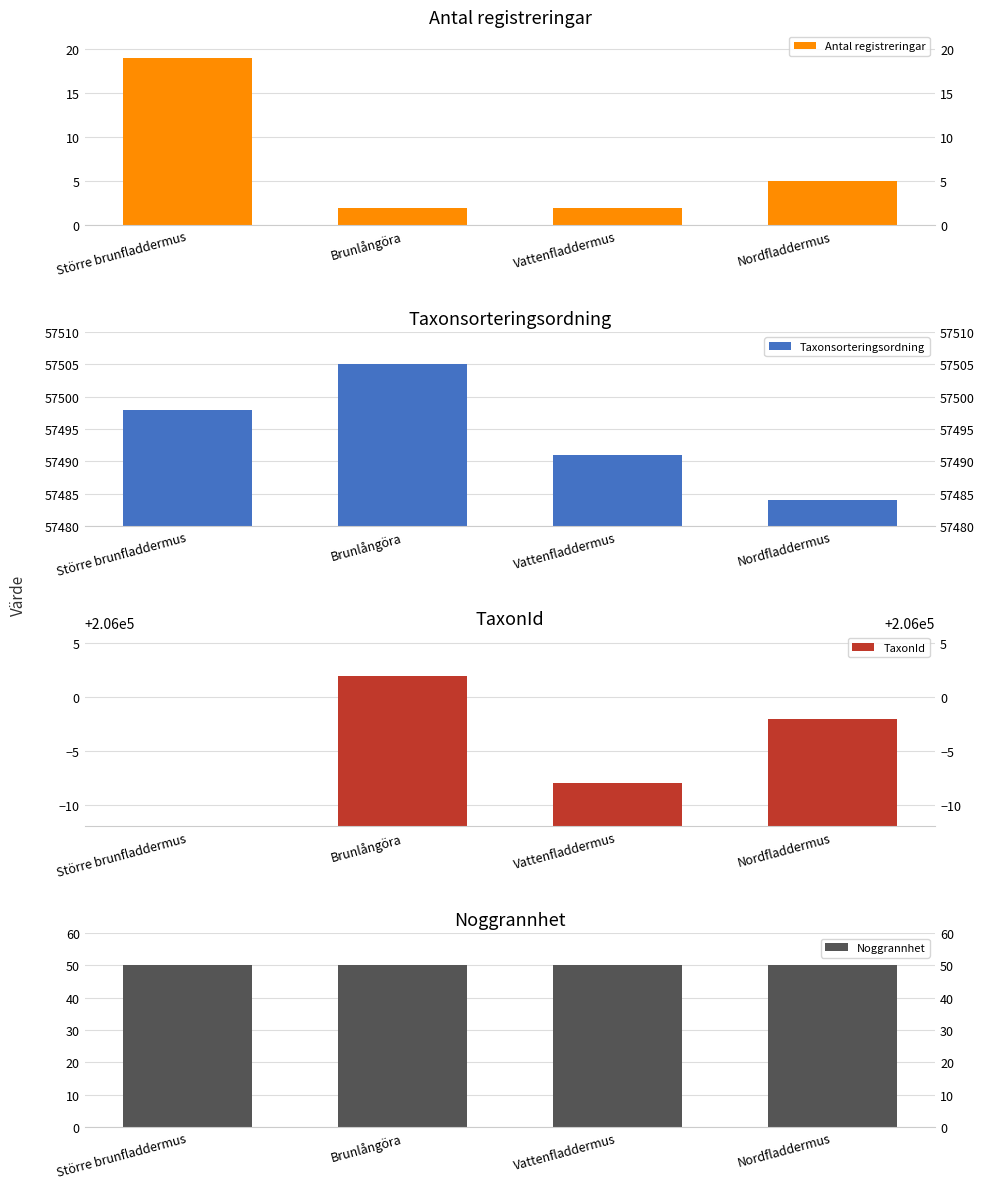

The Taxonsorteringsordning series shows 79622 at Större brunfladdermus. True or false?

False